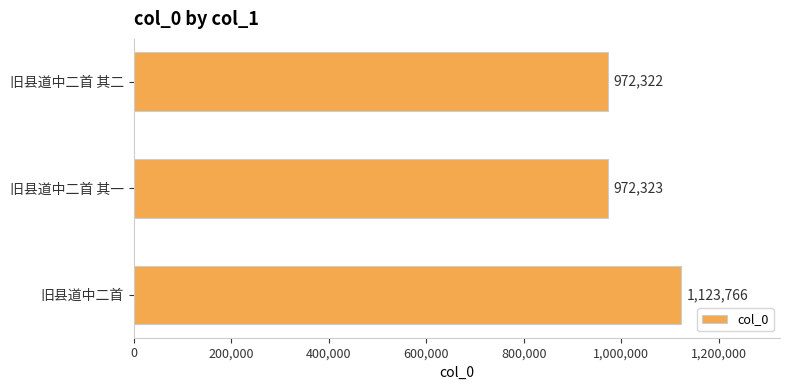

Approximately how many times larger is the value at 旧县道中二首 其二 compared to 旧县道中二首?

0.9